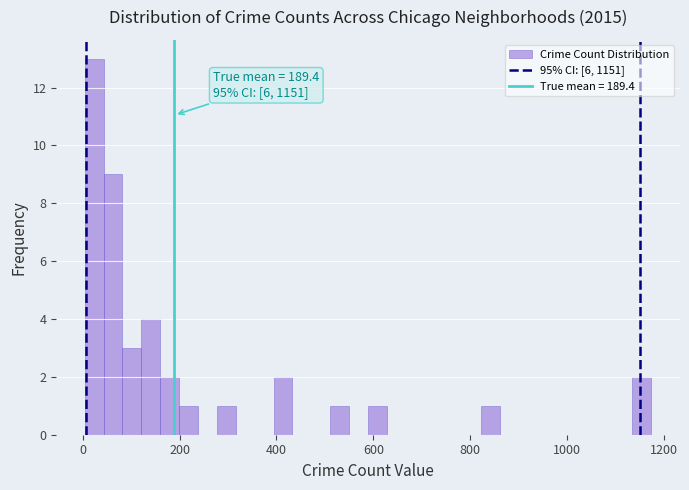

Around what value on the x-axis is the tallest bar? Give the approximate position of its centre, as read against the axis.

20